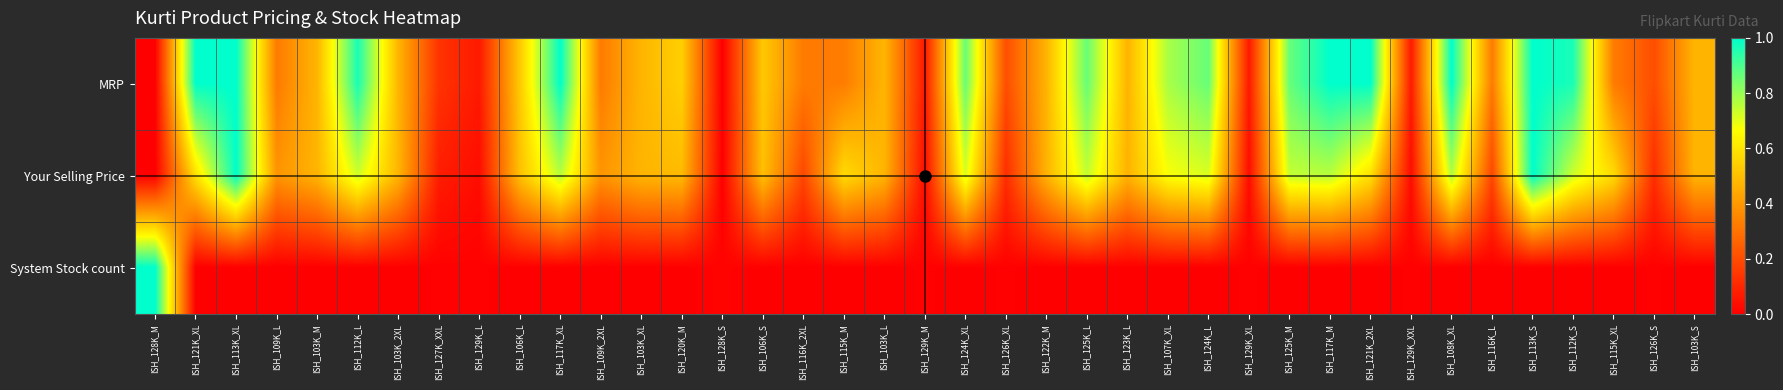

Reading right to left, list all the values displayed in this chart.

MRP: ISH_103K_S=0.5	ISH_126K_S=0.2	ISH_115K_XL=0.3	ISH_112K_S=1.0	ISH_113K_S=1.0	ISH_116K_L=0.3	ISH_108K_XL=1.0	ISH_129K_XXL=0.1	ISH_121K_2XL=1.0	ISH_117K_M=1.0	ISH_125K_M=0.9	ISH_129K_XL=0.1	ISH_124K_L=0.9	ISH_107K_XL=0.8	ISH_123K_L=0.5	ISH_125K_L=0.9	ISH_122K_M=0.5	ISH_126K_XL=0.2	ISH_124K_XL=0.9	ISH_129K_M=0.1	ISH_103K_L=0.5	ISH_115K_M=0.3	ISH_116K_2XL=0.3	ISH_106K_S=0.5	ISH_128K_S=0.0	ISH_120K_M=0.5	ISH_103K_XL=0.5	ISH_109K_2XL=0.3	ISH_117K_XL=1.0	ISH_106K_L=0.5	ISH_129K_L=0.1	ISH_127K_XXL=0.1	ISH_103K_2XL=0.5	ISH_112K_L=1.0	ISH_103K_M=0.5	ISH_109K_L=0.3	ISH_113K_XL=1.0	ISH_121K_XL=1.0	ISH_128K_M=0.0
Your Selling Price: ISH_103K_S=0.5	ISH_126K_S=0.1	ISH_115K_XL=0.6	ISH_112K_S=0.7	ISH_113K_S=1.0	ISH_116K_L=0.2	ISH_108K_XL=0.8	ISH_129K_XXL=0.0	ISH_121K_2XL=0.6	ISH_117K_M=0.8	ISH_125K_M=0.7	ISH_129K_XL=0.0	ISH_124K_L=0.7	ISH_107K_XL=0.7	ISH_123K_L=0.5	ISH_125K_L=0.7	ISH_122K_M=0.5	ISH_126K_XL=0.1	ISH_124K_XL=0.7	ISH_129K_M=0.0	ISH_103K_L=0.5	ISH_115K_M=0.6	ISH_116K_2XL=0.2	ISH_106K_S=0.5	ISH_128K_S=0.0	ISH_120K_M=0.5	ISH_103K_XL=0.5	ISH_109K_2XL=0.4	ISH_117K_XL=0.8	ISH_106K_L=0.5	ISH_129K_L=0.0	ISH_127K_XXL=0.1	ISH_103K_2XL=0.5	ISH_112K_L=0.7	ISH_103K_M=0.5	ISH_109K_L=0.4	ISH_113K_XL=1.0	ISH_121K_XL=0.6	ISH_128K_M=0.0
System Stock count: ISH_103K_S=0.0	ISH_126K_S=0.0	ISH_115K_XL=0.0	ISH_112K_S=0.0	ISH_113K_S=0.0	ISH_116K_L=0.0	ISH_108K_XL=0.0	ISH_129K_XXL=0.0	ISH_121K_2XL=0.0	ISH_117K_M=0.0	ISH_125K_M=0.0	ISH_129K_XL=0.0	ISH_124K_L=0.0	ISH_107K_XL=0.0	ISH_123K_L=0.0	ISH_125K_L=0.0	ISH_122K_M=0.0	ISH_126K_XL=0.0	ISH_124K_XL=0.0	ISH_129K_M=0.0	ISH_103K_L=0.0	ISH_115K_M=0.0	ISH_116K_2XL=0.0	ISH_106K_S=0.0	ISH_128K_S=0.0	ISH_120K_M=0.0	ISH_103K_XL=0.0	ISH_109K_2XL=0.0	ISH_117K_XL=0.0	ISH_106K_L=0.0	ISH_129K_L=0.0	ISH_127K_XXL=0.0	ISH_103K_2XL=0.0	ISH_112K_L=0.0	ISH_103K_M=0.0	ISH_109K_L=0.0	ISH_113K_XL=0.0	ISH_121K_XL=0.0	ISH_128K_M=1.0